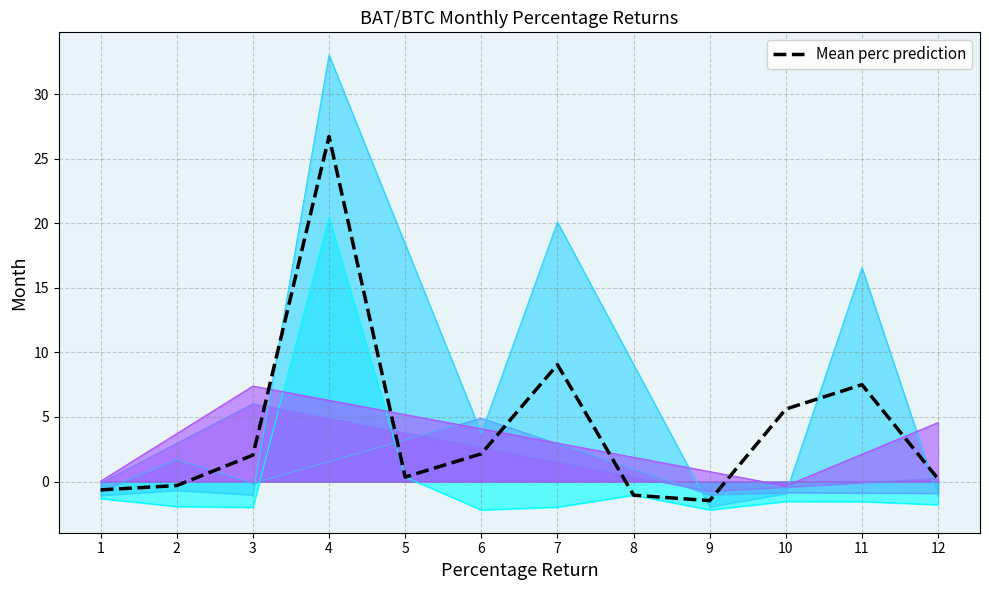

How many data points does each series have?

12